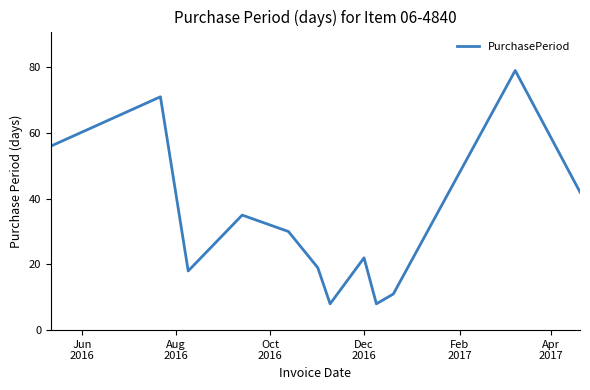

True or false: there are more than 2 points higher than both neighbors.

True